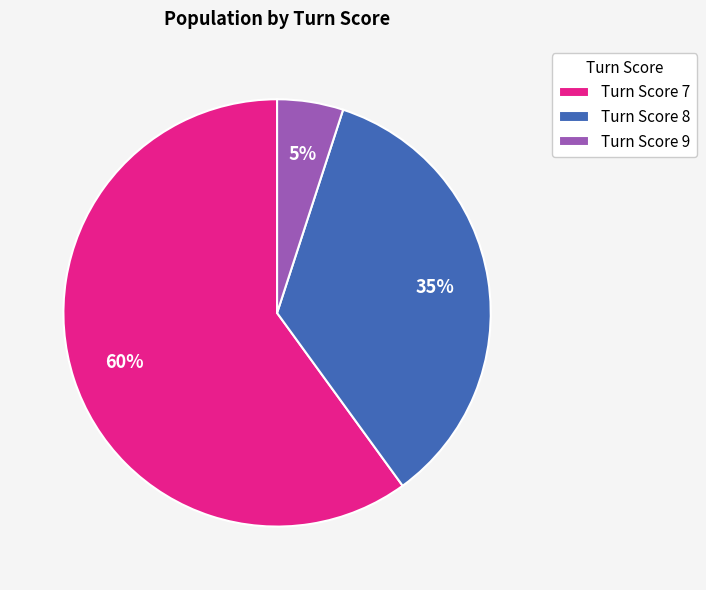

To the nearest percent, what is the difference between the largest and smallest slice percentages?

55%